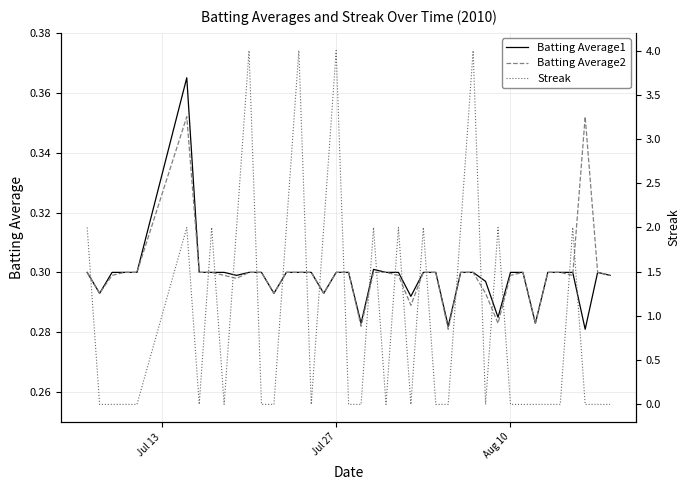

What are all the series names shown in the legend?

Batting Average1, Batting Average2, Streak